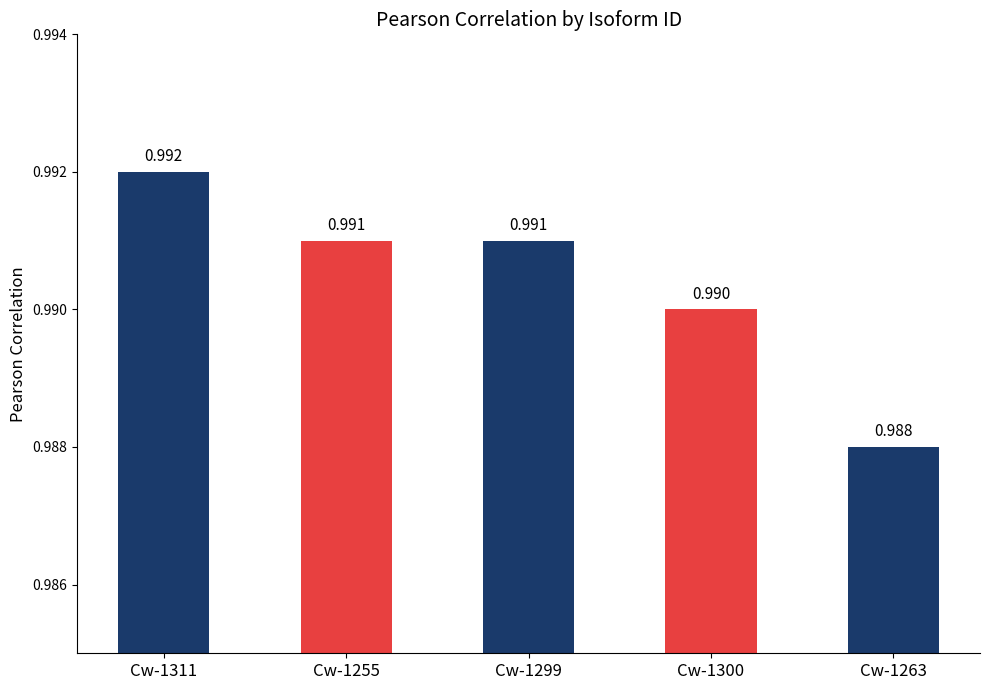

Are the bars horizontal?

No